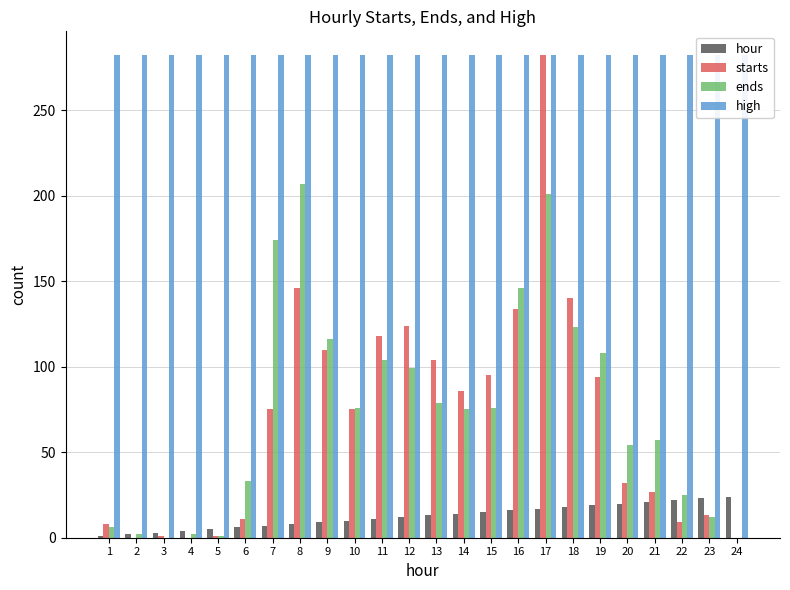

Are the bars grouped side by side (vs. stacked)?

Yes